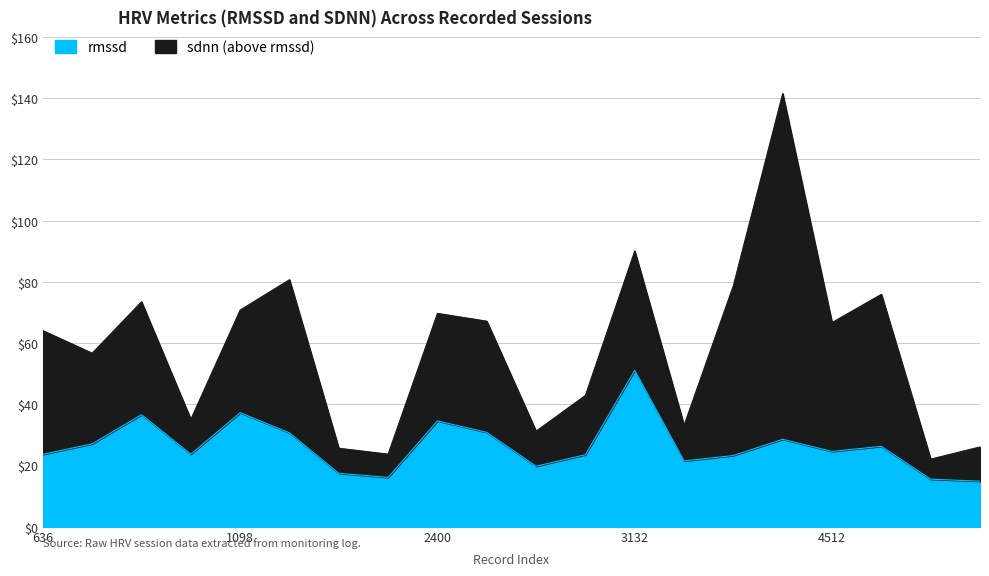

Reading right to left, extract all data points from this chart.

rmssd: 4830=14.9	4734=15.6	4518=26.3	4512=24.6	3324=28.6	3300=23.3	3222=21.5	3132=51.1	2970=23.5	2568=19.8	2454=30.8	2400=34.6	2196=16.1	2004=17.5	1134=30.7	1098=37.3	1068=23.7	966=36.6	690=27.1	636=23.7
sdnn: 4830=26.1	4734=22.1	4518=75.9	4512=66.7	3324=141.5	3300=78.8	3222=33.2	3132=90.1	2970=42.9	2568=31.2	2454=67.2	2400=69.7	2196=23.7	2004=25.7	1134=80.7	1098=70.8	1068=35.1	966=73.5	690=56.7	636=64.1